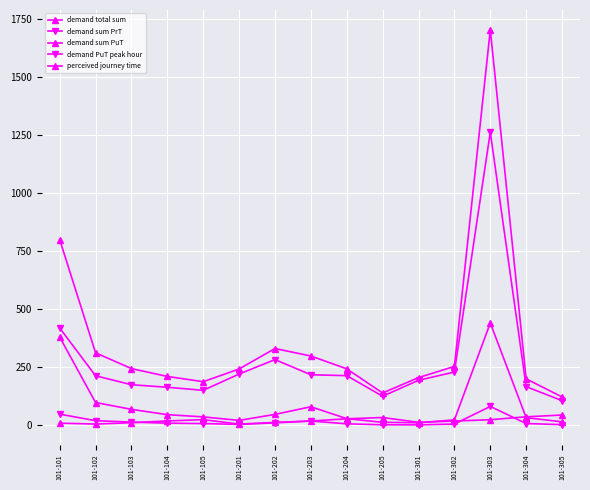

Count the number of categories in the chart.

15